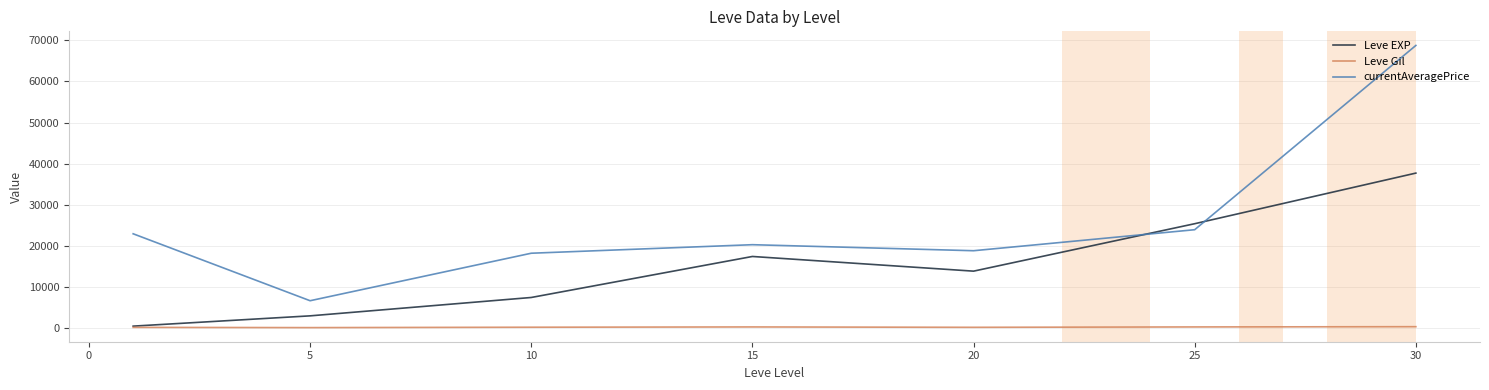

What is the lowest value of the currentAveragePrice series?

6686.3